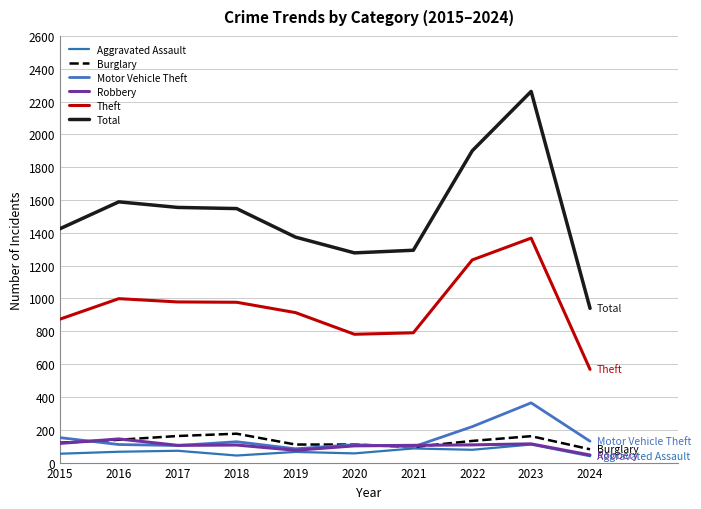

Rank the series by their maximum value, from lowest to highest.

Aggravated Assault, Robbery, Burglary, Motor Vehicle Theft, Theft, Total